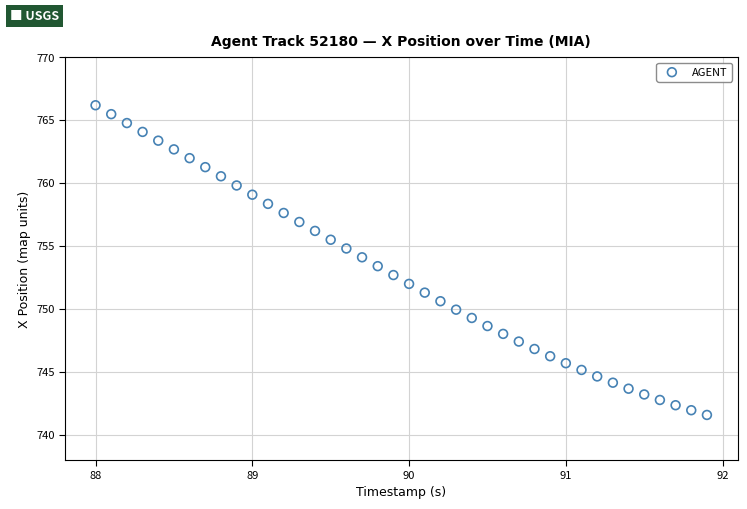

What is the range of Y values (max minus min)?

24.6